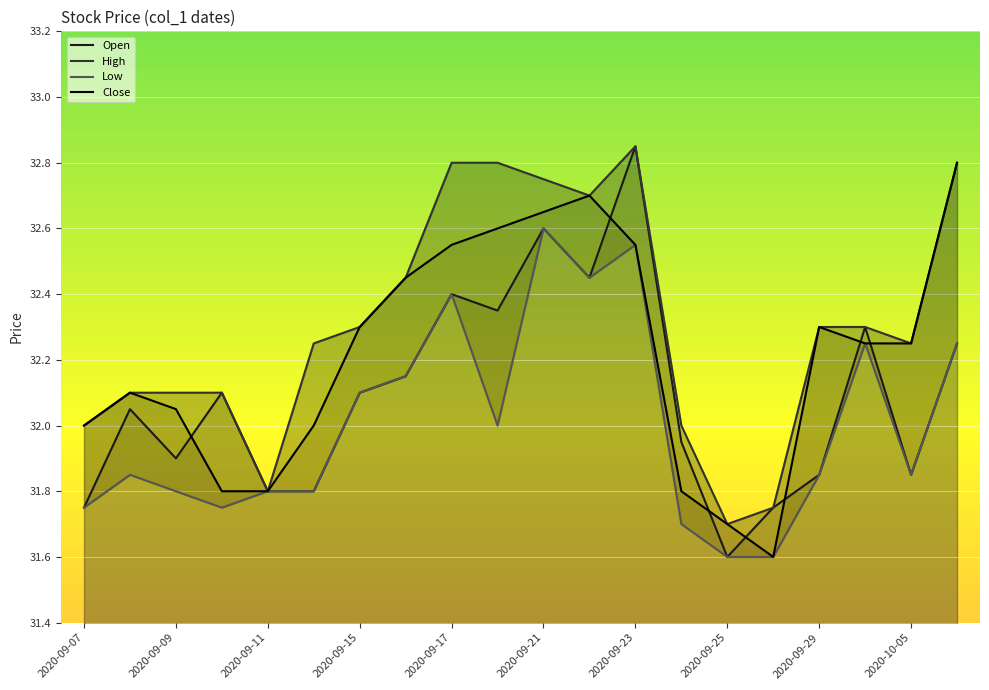

How many data points in Close are above 32?

13